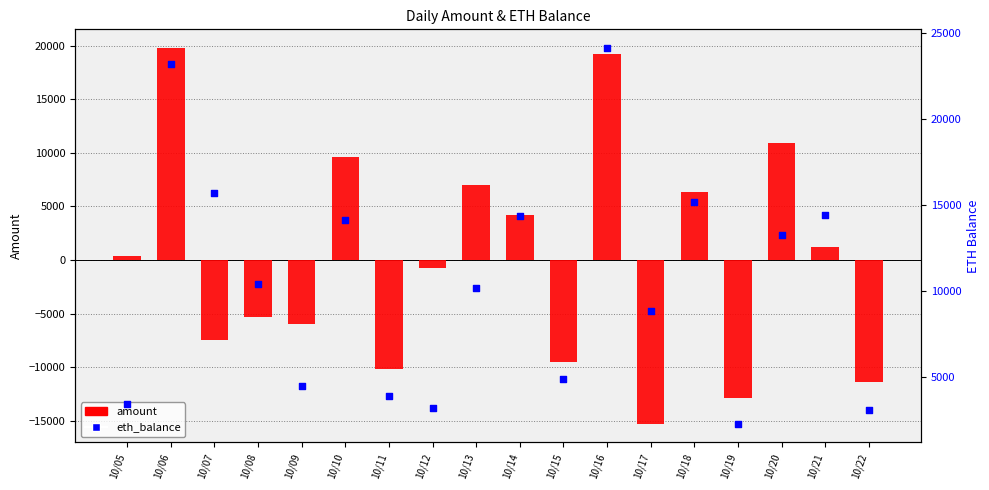

Which series has the largest total across all categories?

eth_balance